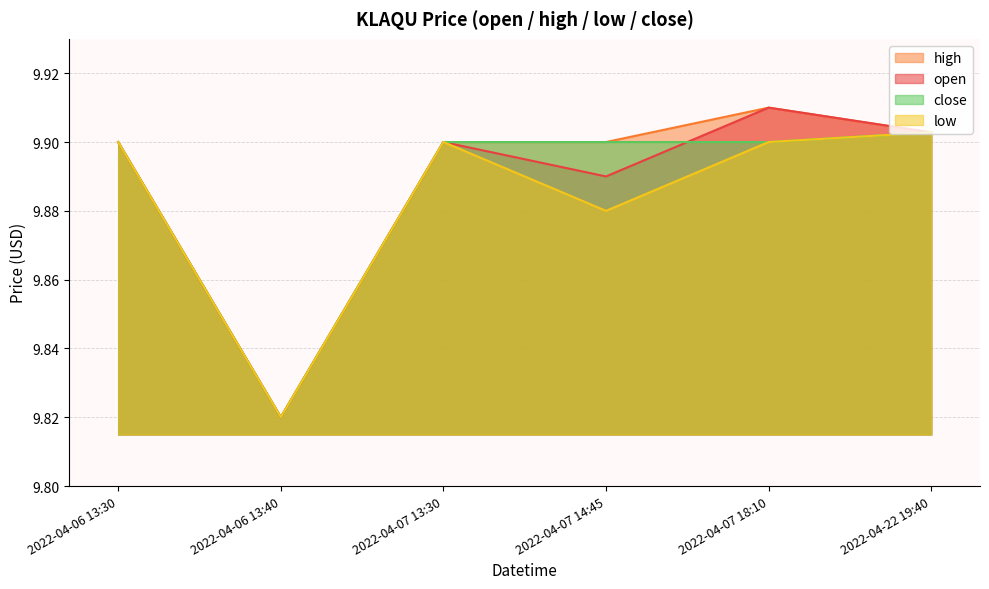

At which category does the chart reach its minimum across all series?

2022-04-06 13:40